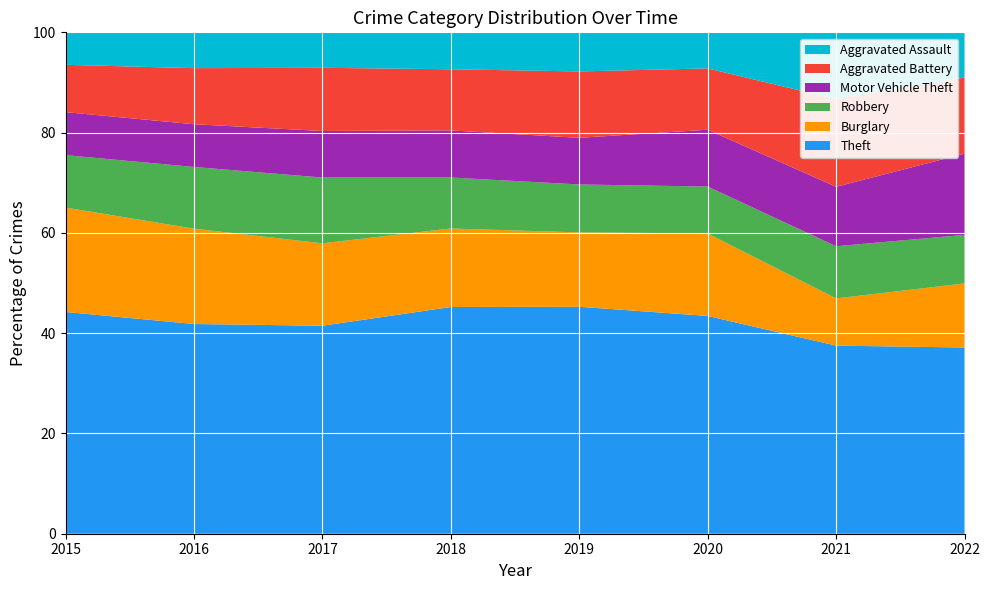

Reading left to right, list all the values displayed in this chart.

Theft: 2015=567	2016=486	2017=487	2018=534	2019=540	2020=483	2021=386	2022=445
Burglary: 2015=267	2016=221	2017=193	2018=185	2019=177	2020=183	2021=97	2022=153
Robbery: 2015=134	2016=143	2017=154	2018=120	2019=114	2020=104	2021=107	2022=116
Motor Vehicle Theft: 2015=110	2016=99	2017=109	2018=111	2019=111	2020=126	2021=122	2022=194
Aggravated Battery: 2015=121	2016=130	2017=148	2018=144	2019=158	2020=136	2021=180	2022=182
Aggravated Assault: 2015=83	2016=83	2017=83	2018=87	2019=93	2020=80	2021=137	2022=108